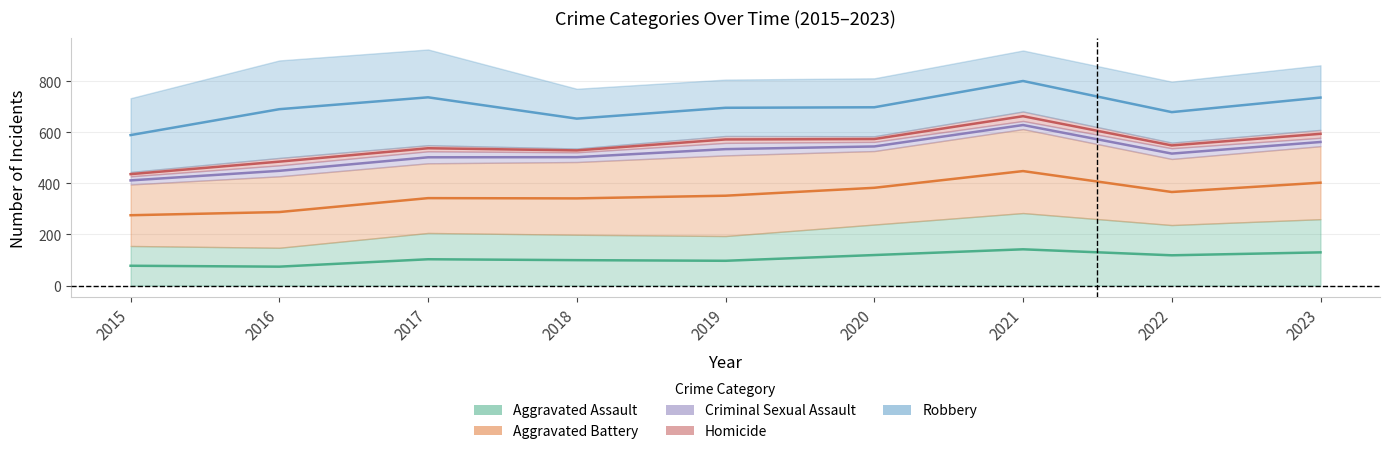

The value of Aggravated Assault at 2023 is 45.7. True or false?

False